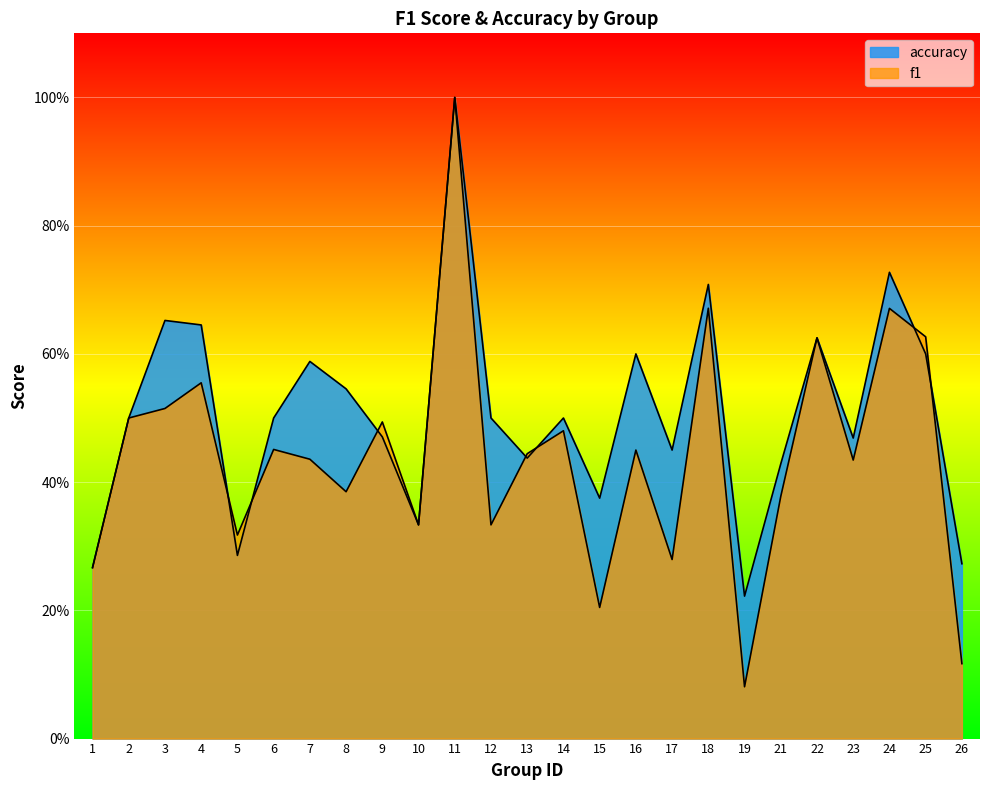

Does the chart display data point markers on the line(s)?

No